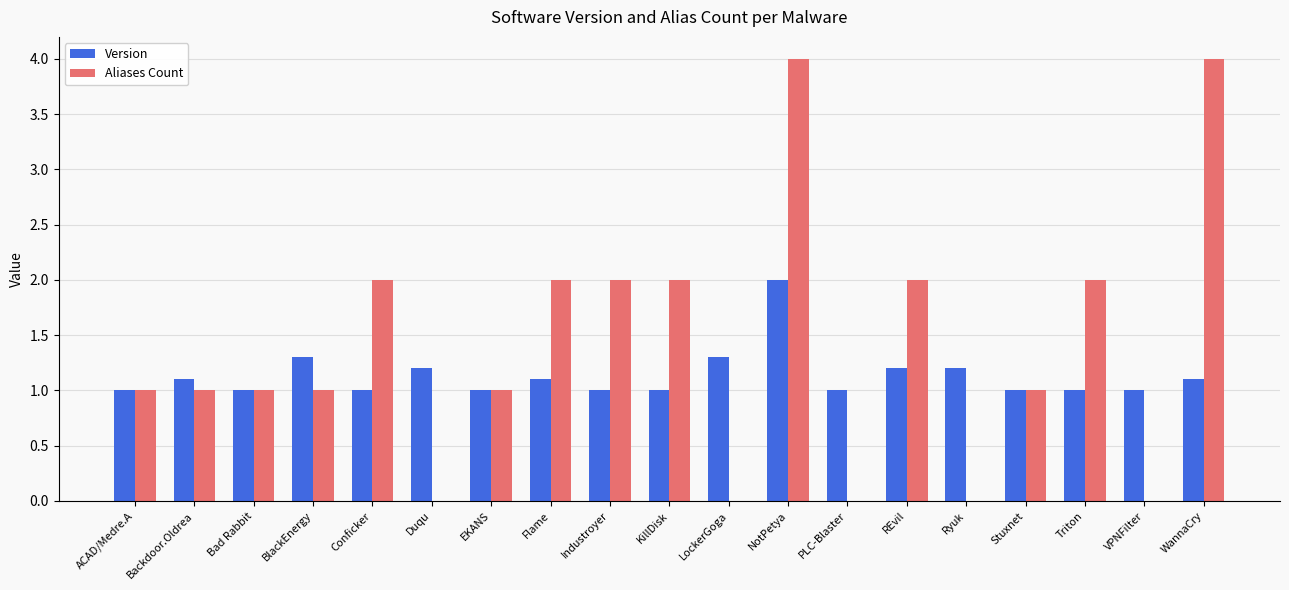

Which series has the largest total across all categories?

Aliases Count